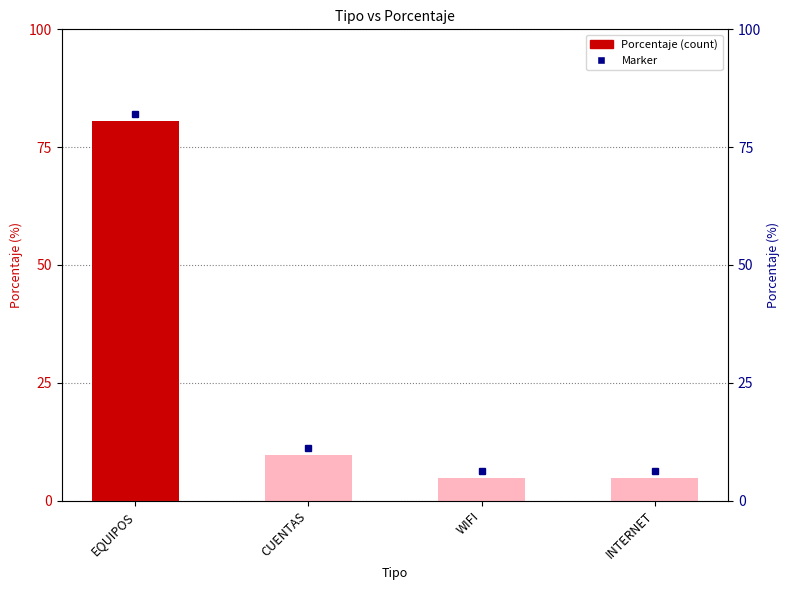

What is the smallest value displayed?

4.9